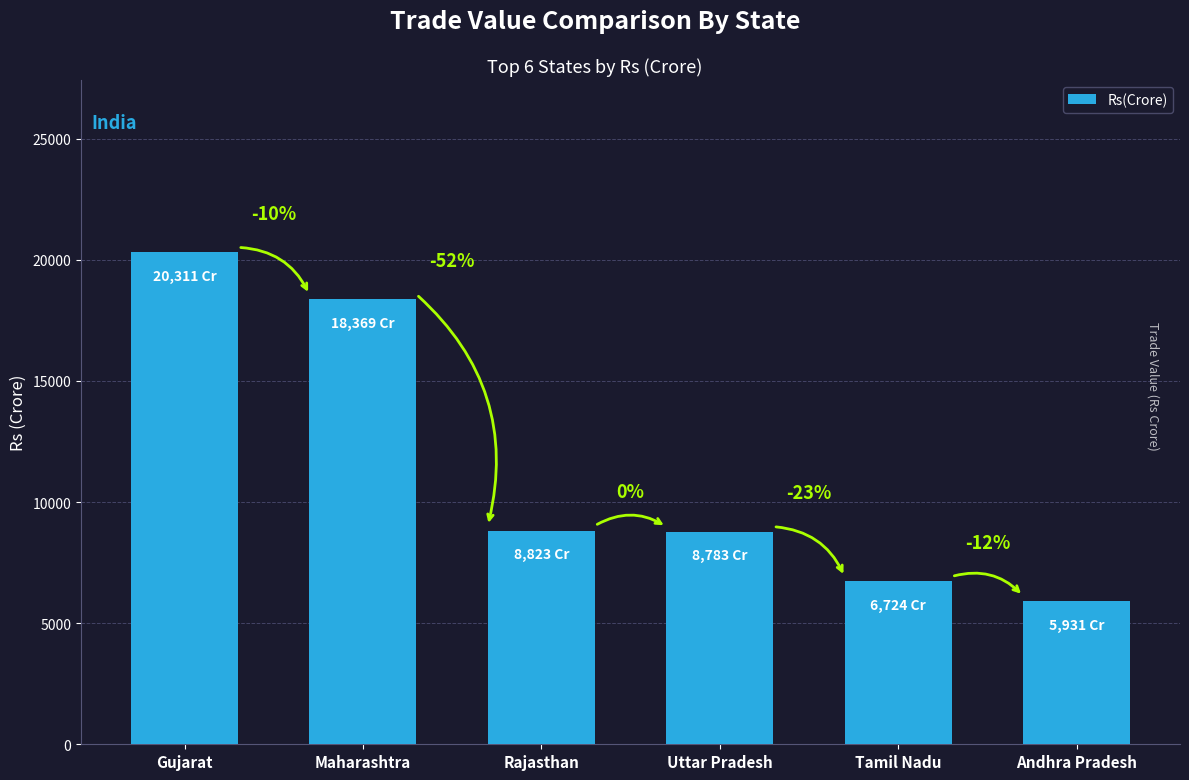

Between Andhra Pradesh and Tamil Nadu, which is larger?

Tamil Nadu